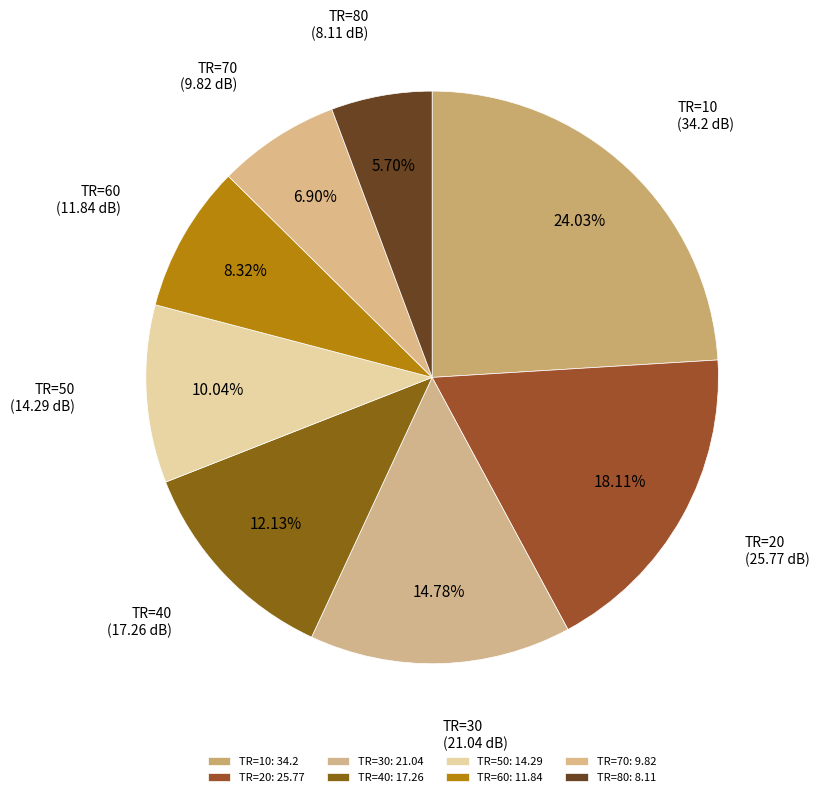

To the nearest percent, what is the average slice percentage?

12%